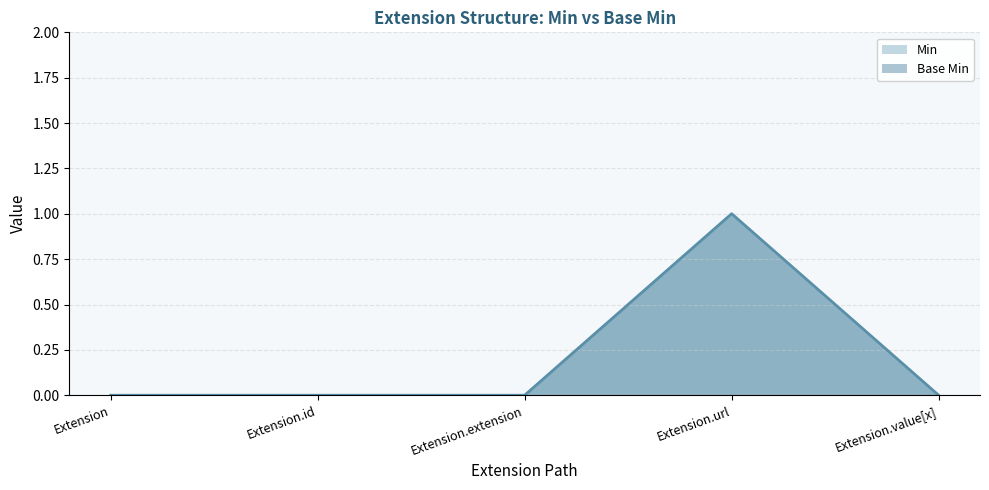

How many values in Base Min are above zero?

1